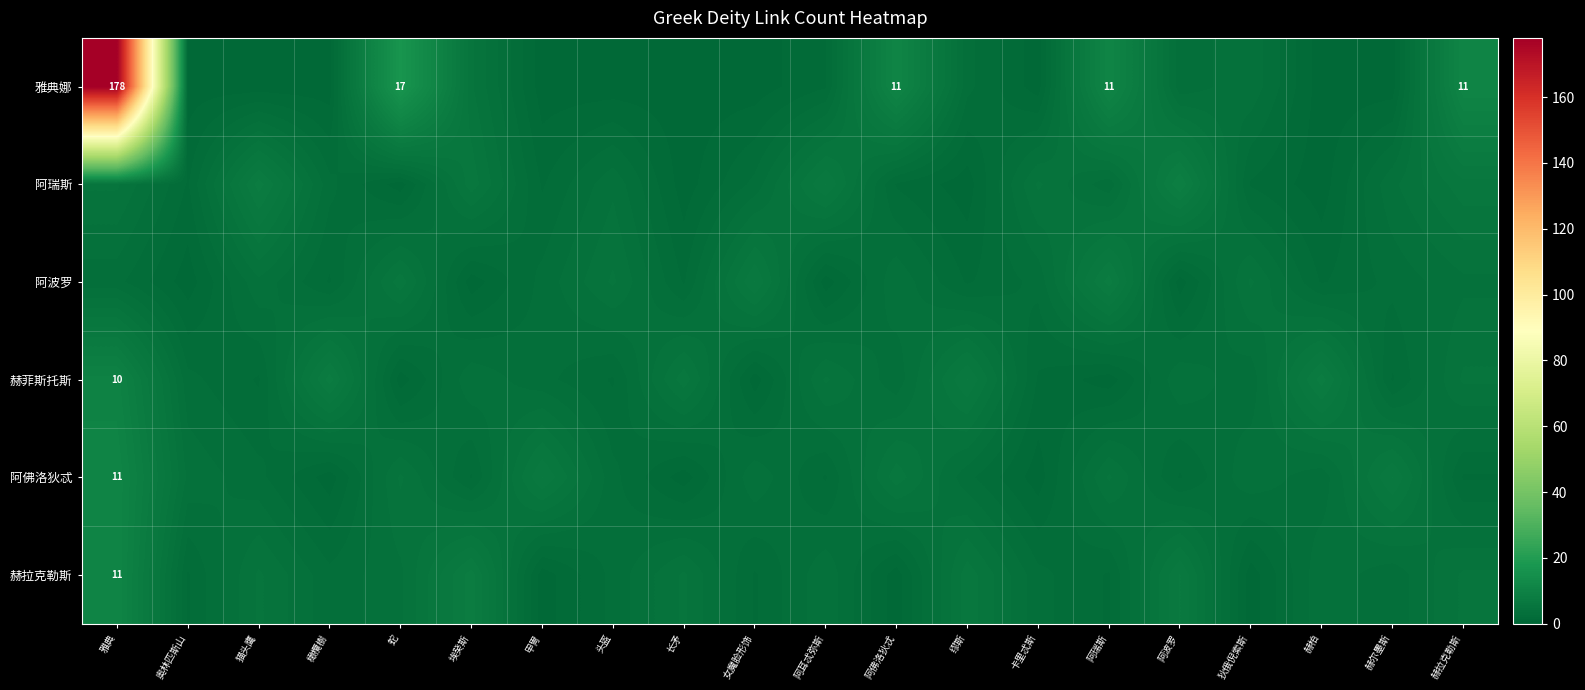

True or false: 阿波罗 has a value of 2 at 阿耳忒弥斯.

False